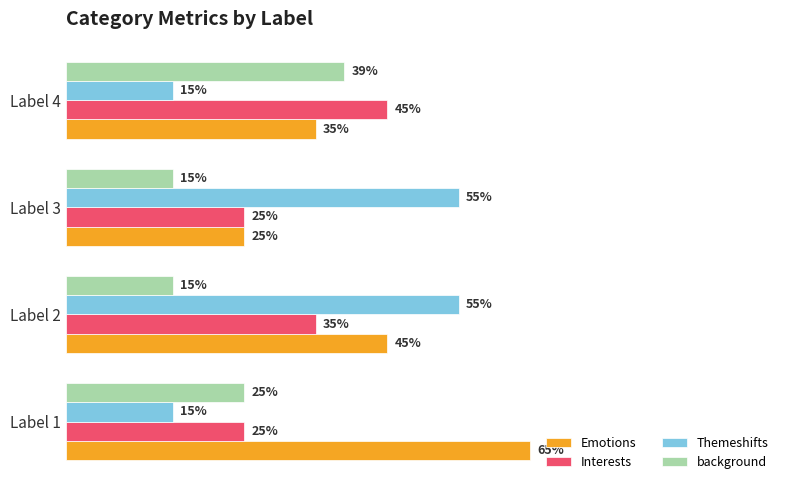

What are all the series names shown in the legend?

Emotions, Interests, Themeshifts, background